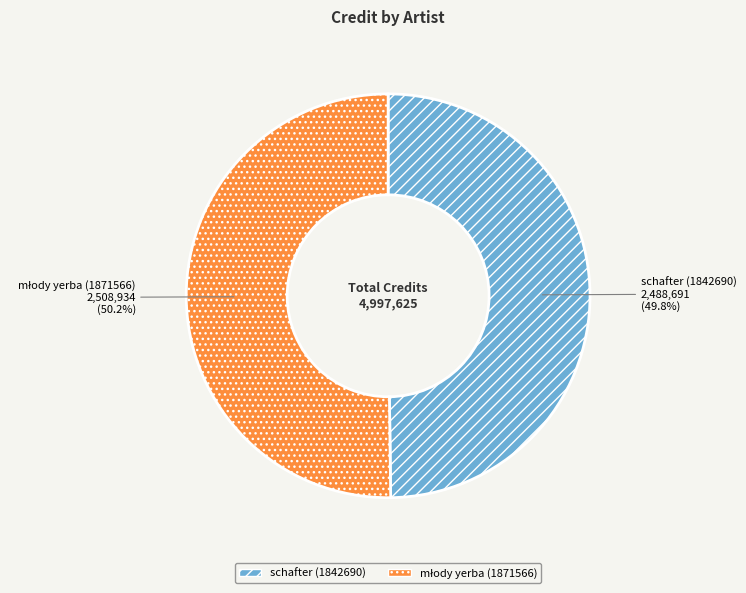

Is there a majority slice in this chart?

Yes